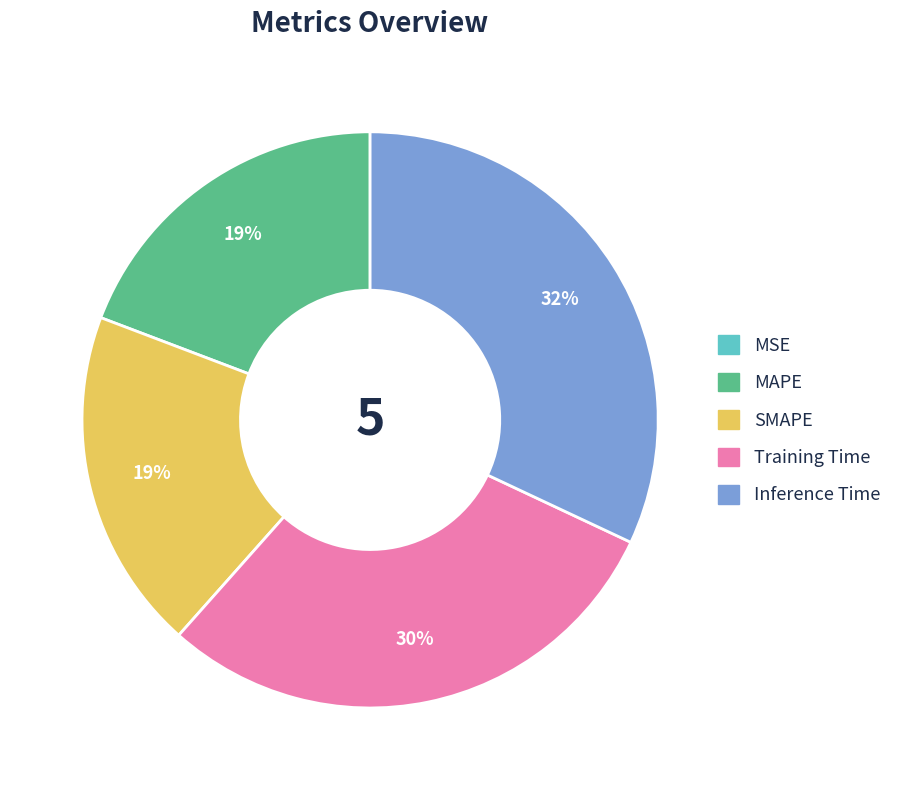

Is there any slice that represents more than half of the pie?

No